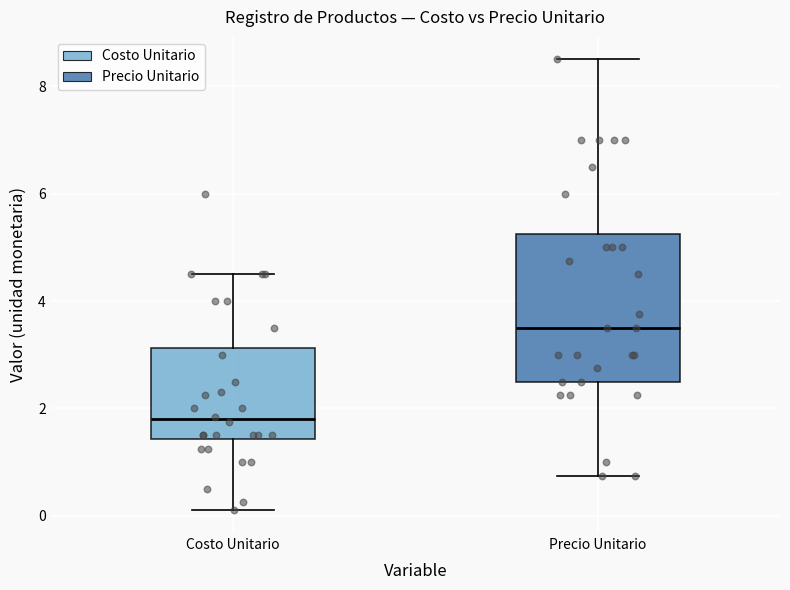

Which box's median line is the highest?

Precio Unitario